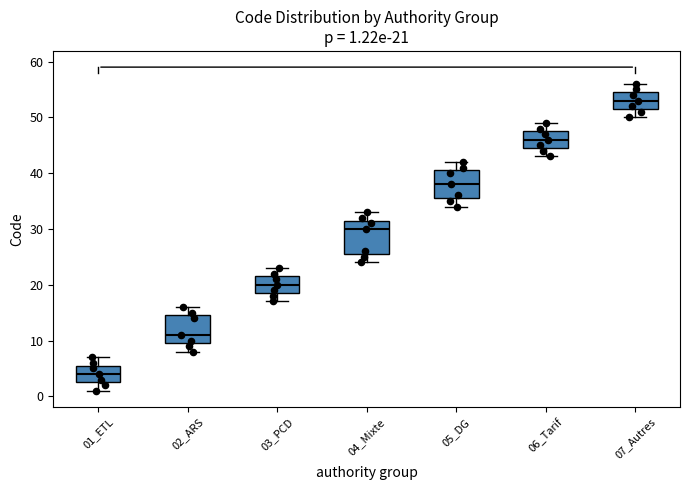

Comparing the boxes themselves (not the whiskers), which one is the tallest?

04_Mixte